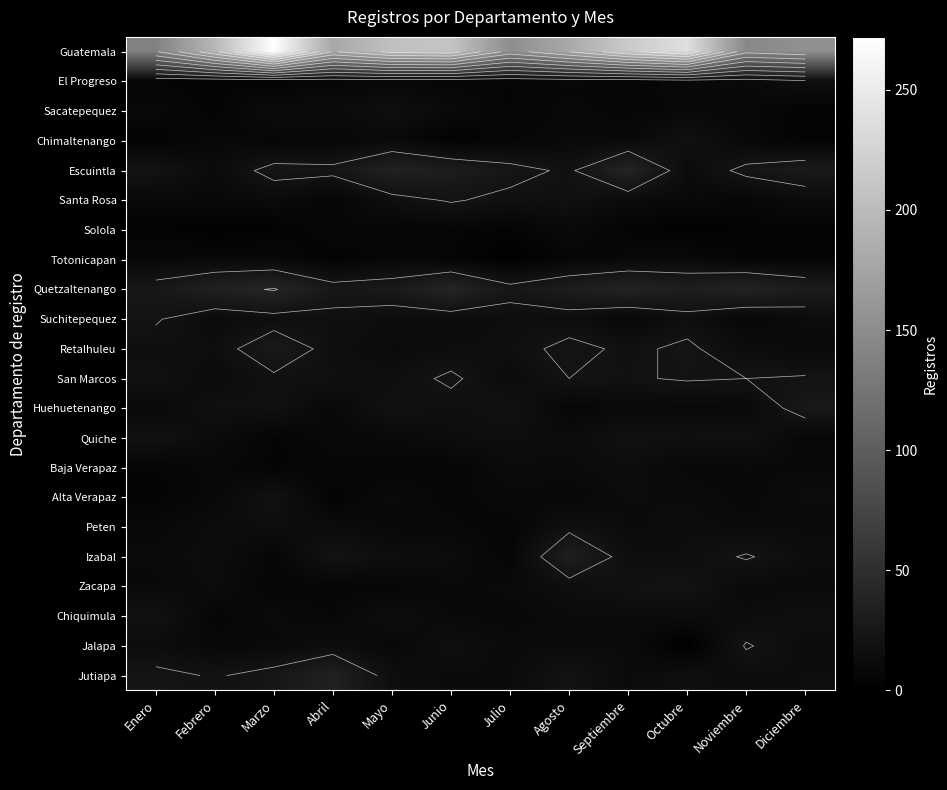

What is the lowest value of the Izabal series?

6